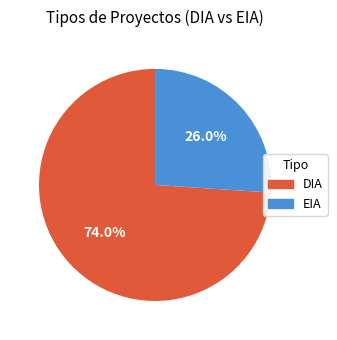

What percentage do DIA and EIA together represent?

100.0%